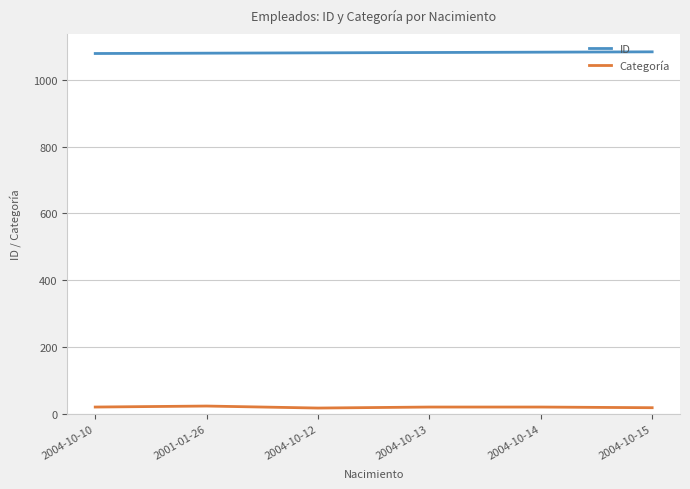

Is the value of Categoría at 2004-10-12 greater than the value of ID at 2004-10-13?

No